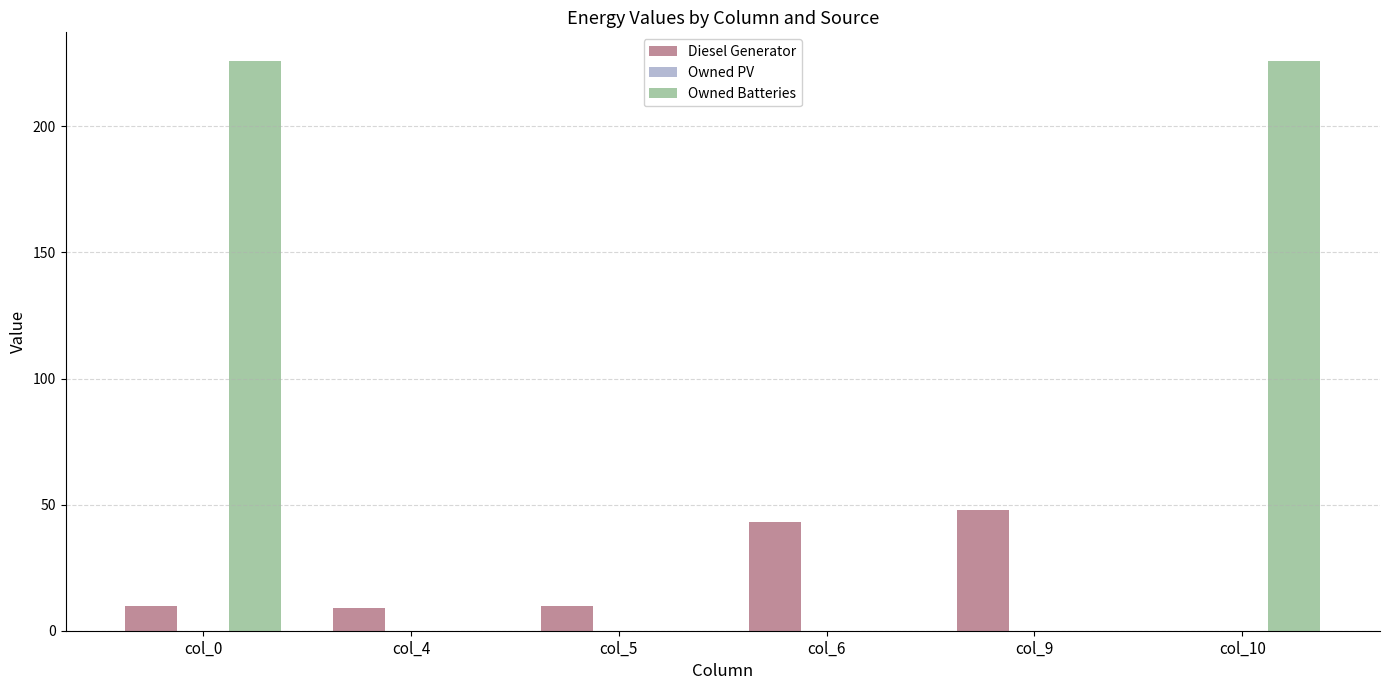

Reading right to left, transcribe all the data shown in this chart.

Diesel Generator: col_10=0	col_9=48	col_6=43	col_5=10	col_4=9	col_0=10
Owned Batteries: col_10=226	col_9=0	col_6=0	col_5=0	col_4=0	col_0=226